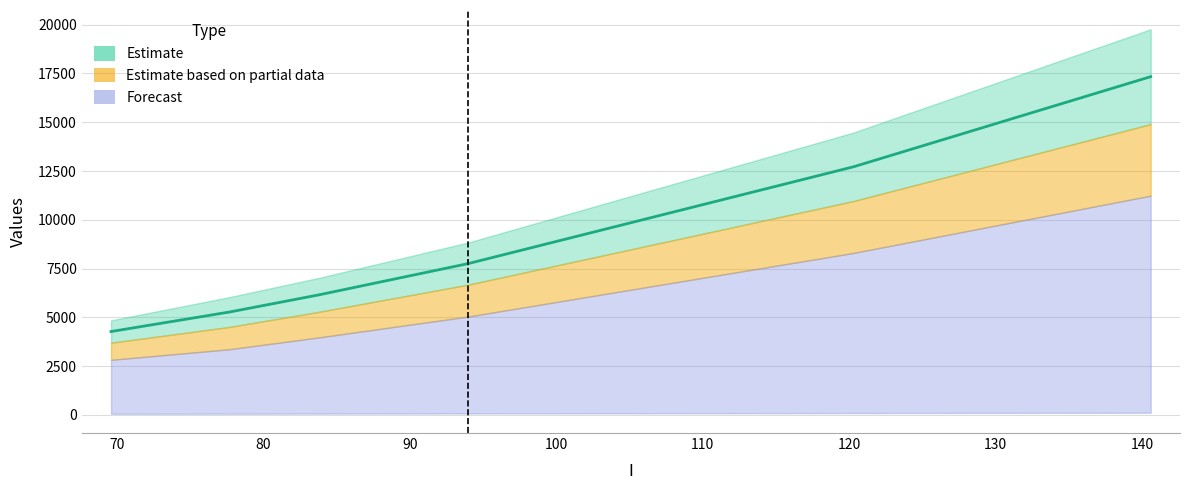

What position from the left is 94.0?

4